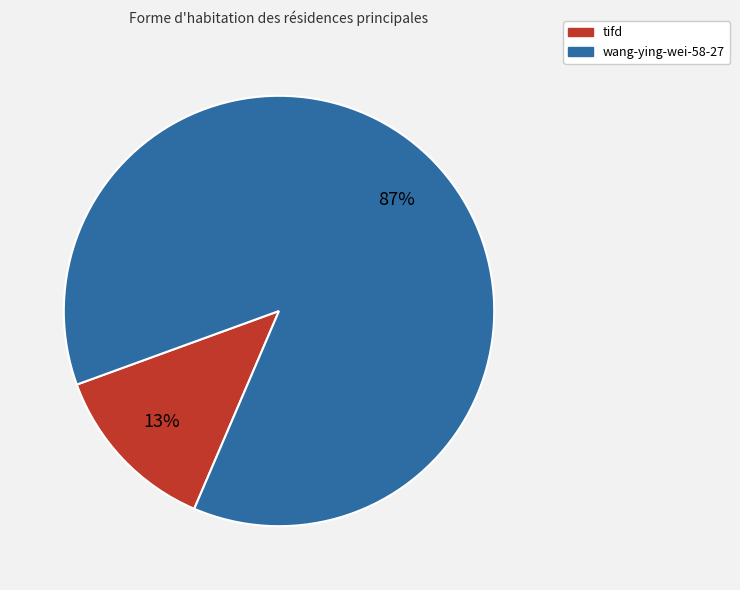

Rank the categories by value from lowest to highest.

tifd, wang-ying-wei-58-27